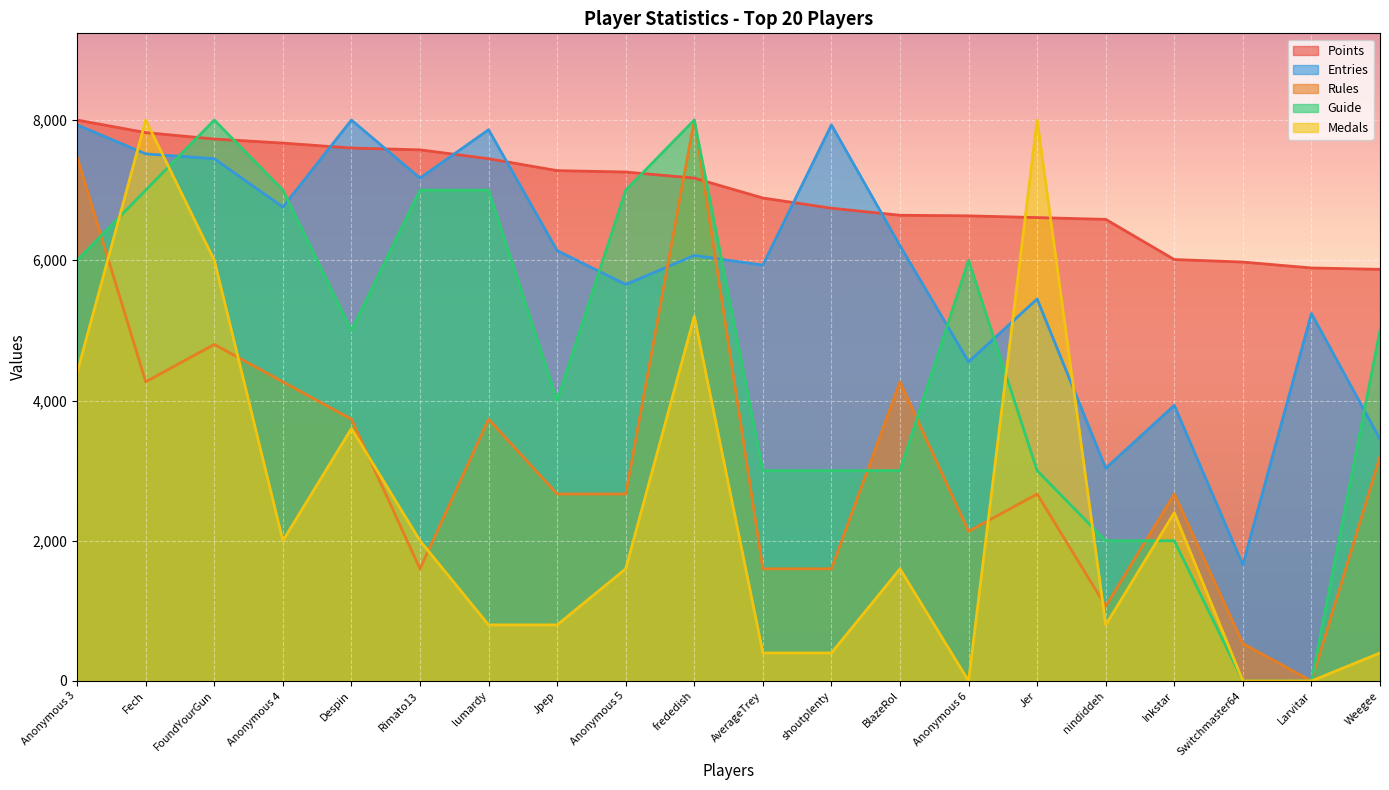

What is the maximum value shown in the chart?

8000.0